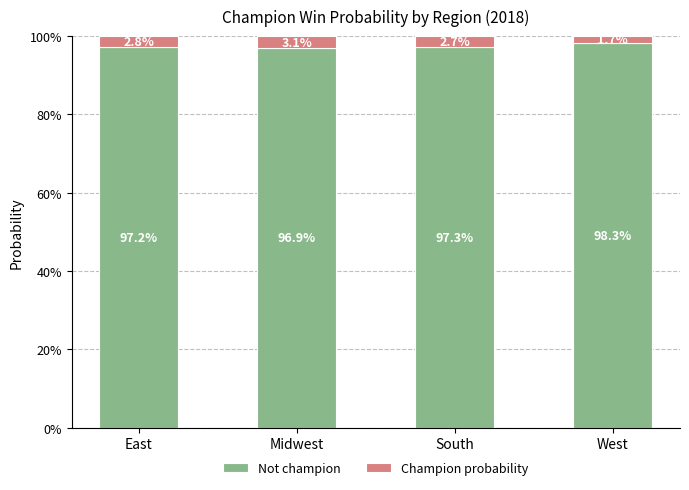

What are all the series names shown in the legend?

Not champion, Champion probability